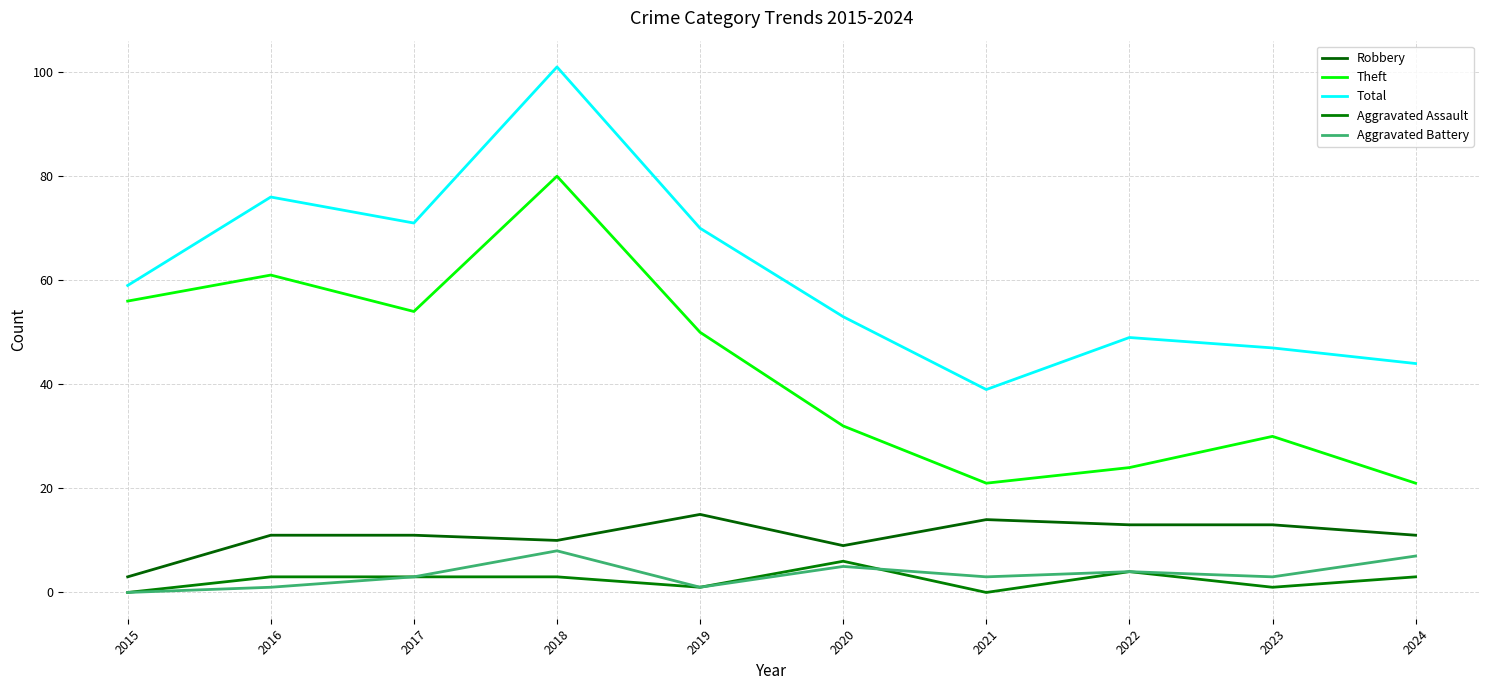

What is the greatest value displayed?

101